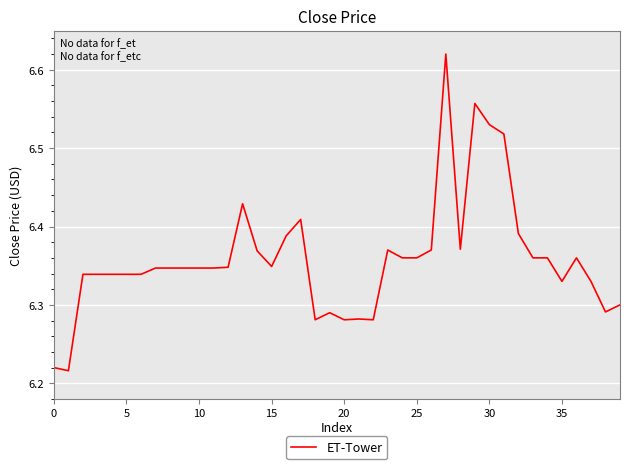

What is the difference between the maximum and minimum values?

0.4